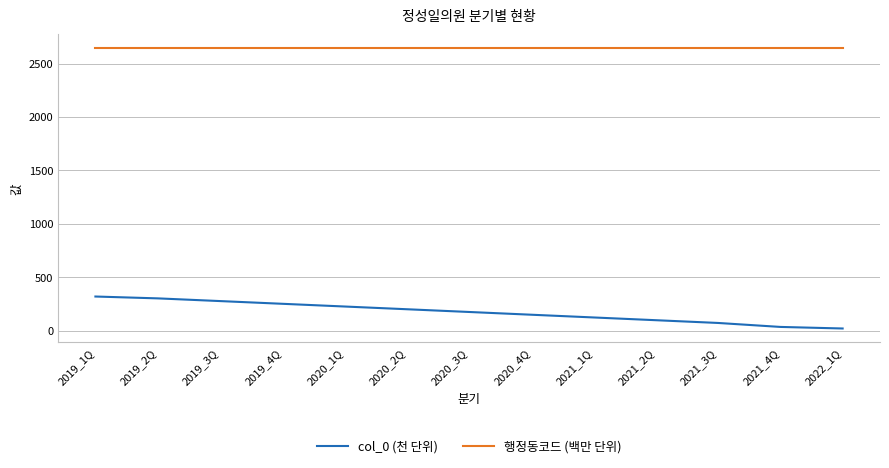

Rank the series at 2021_2Q from highest to lowest value.

행정동코드 (백만 단위), col_0 (천 단위)